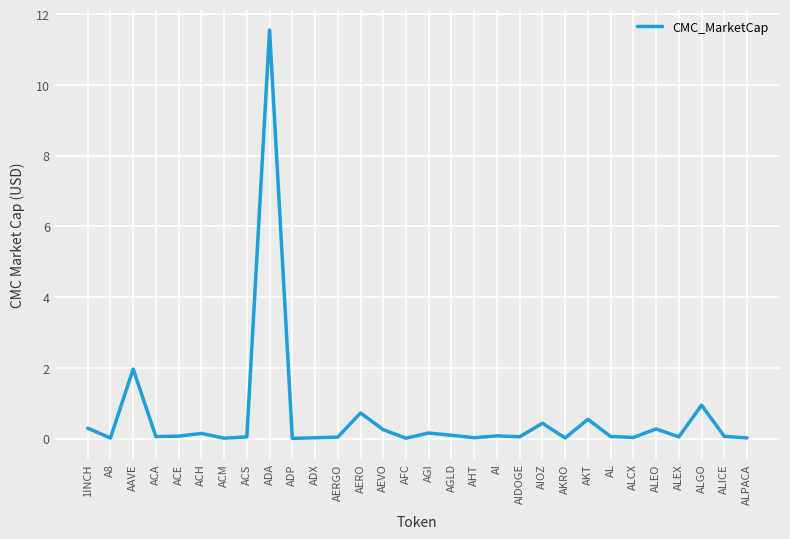

What is the approximate value at AGI?

0.2